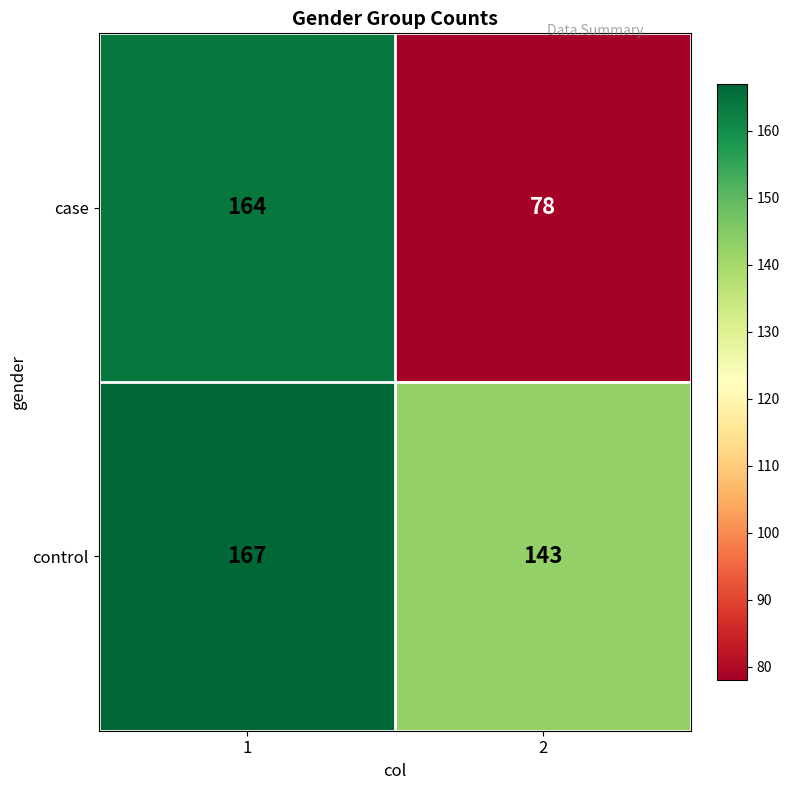

The value of case at 2 is 78. True or false?

True